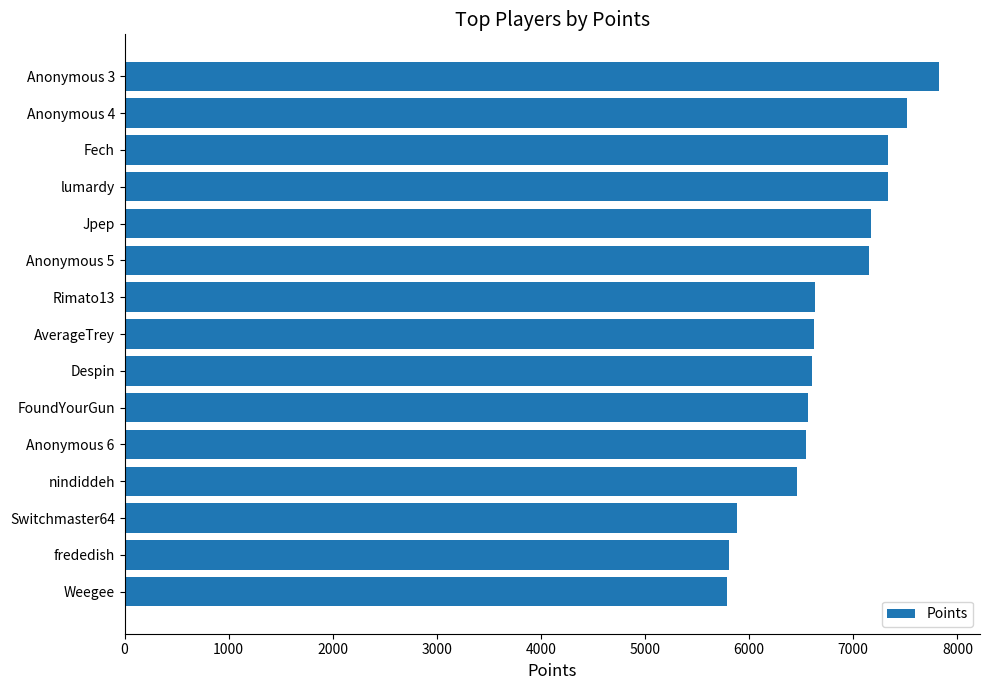

Approximately how many times larger is the value at AverageTrey compared to Anonymous 5?

0.9